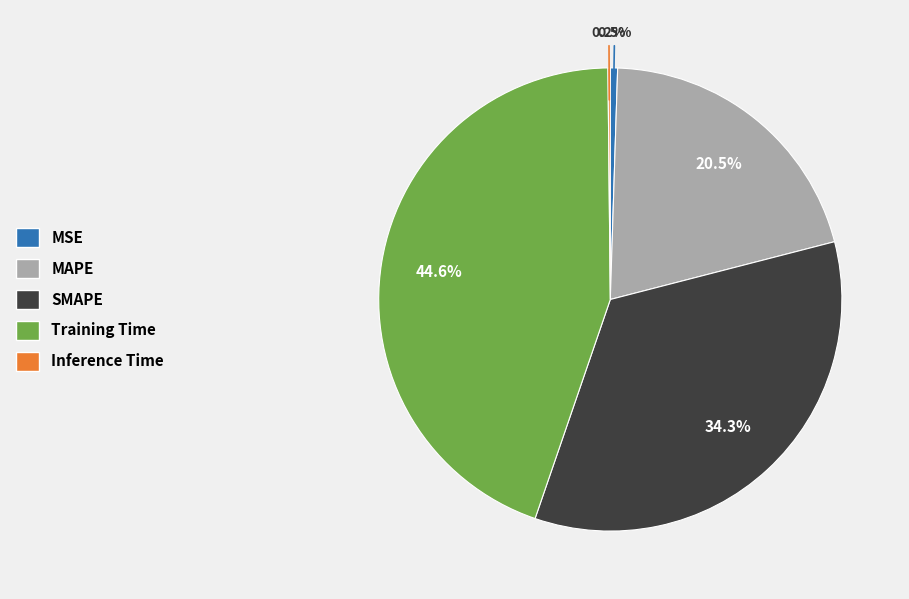

Is MSE the majority of the pie?

No